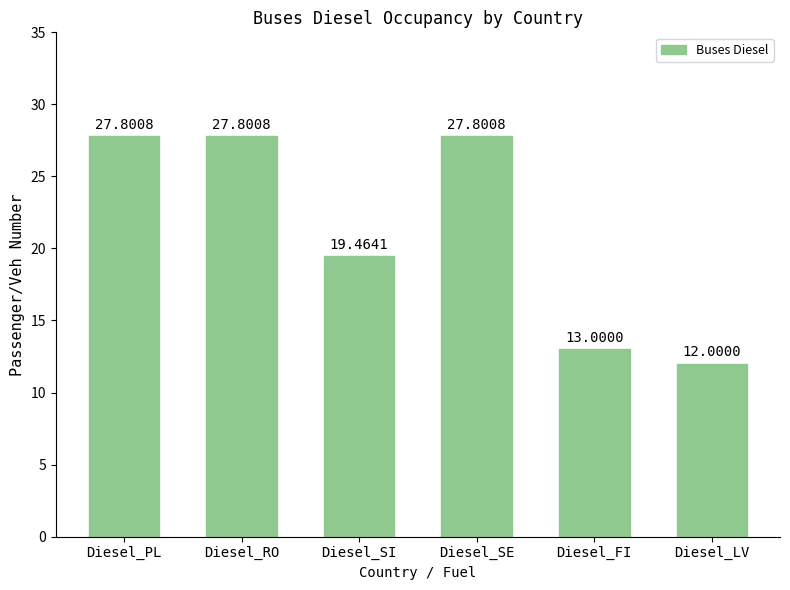

How many categories are shown in the chart?

6